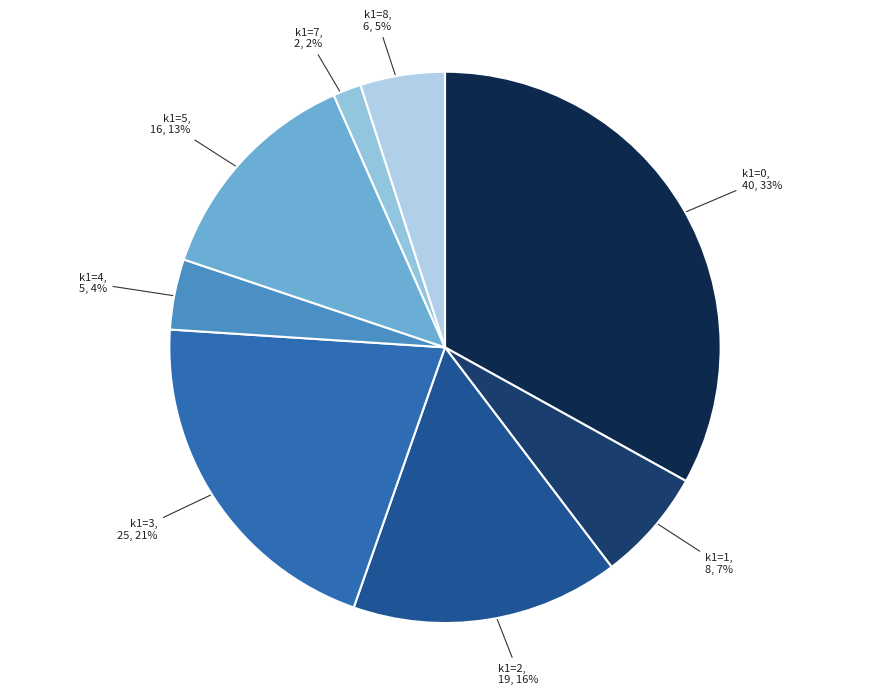

To the nearest percent, what is the difference between the largest and smallest slice percentages?

31%